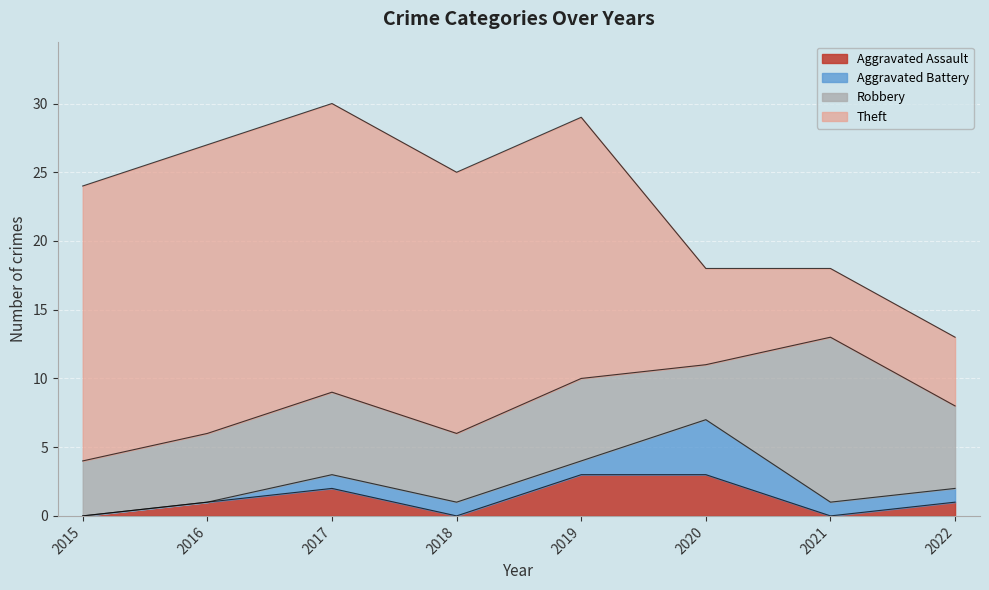

What is the highest value of the Aggravated Assault series?

3